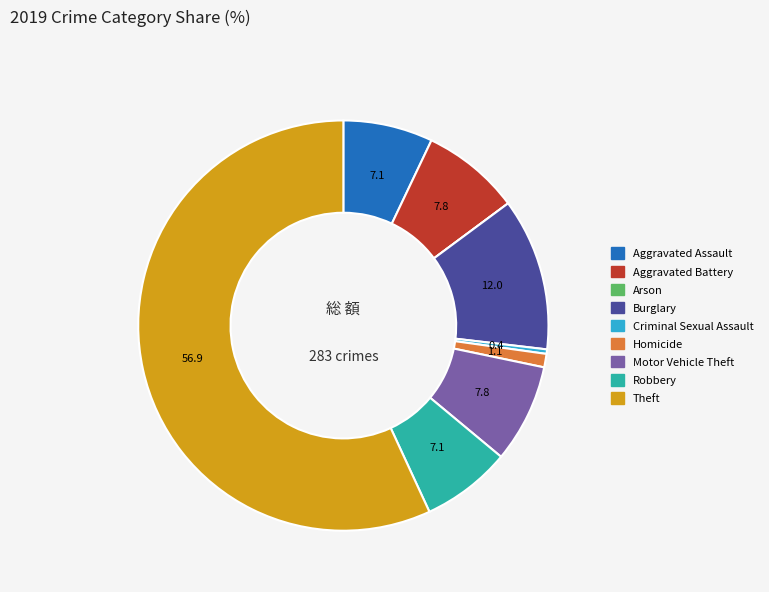

Is there a majority slice in this chart?

Yes